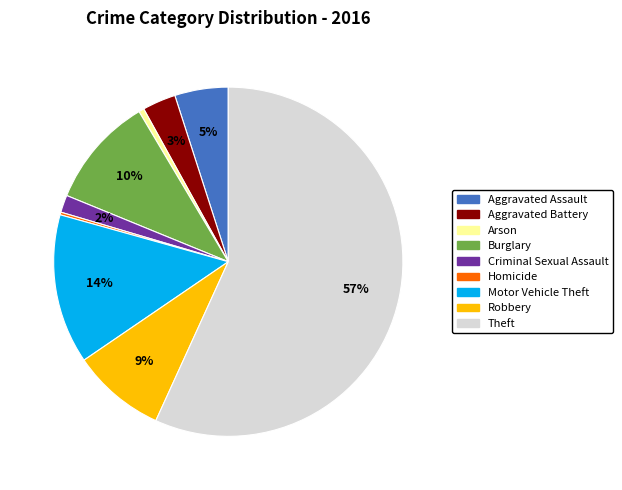

Approximately how many times larger is the value at Burglary compared to Theft?

0.2